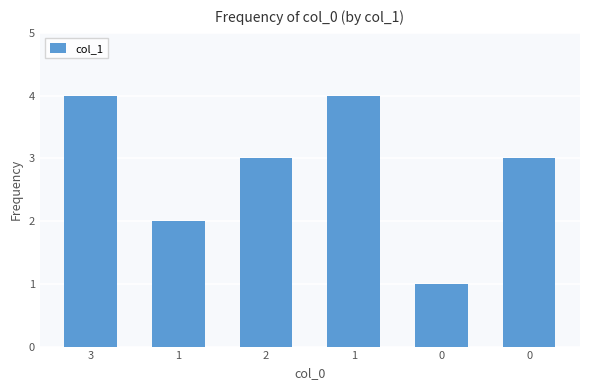

What is the difference between the second highest and minimum values?

3